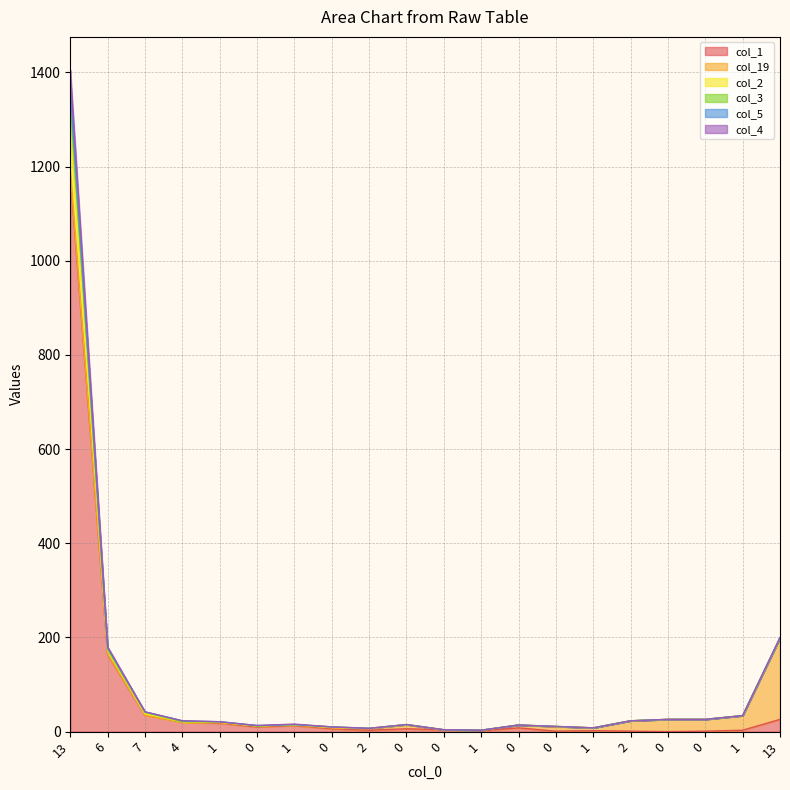

True or false: col_3 and col_4 intersect in this chart.

False